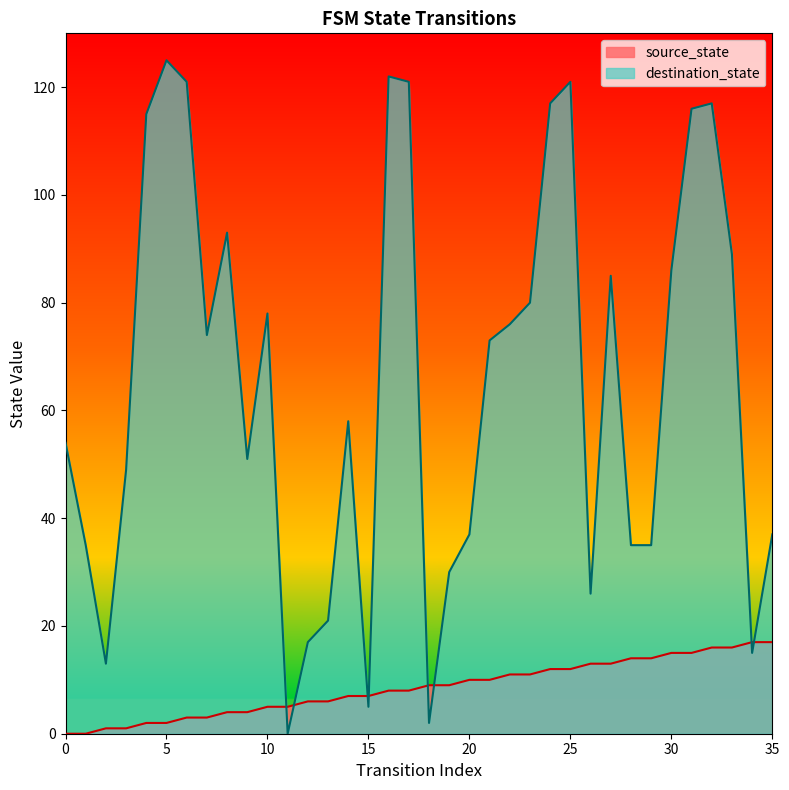

True or false: destination_state has a value of 35 at 28.

True